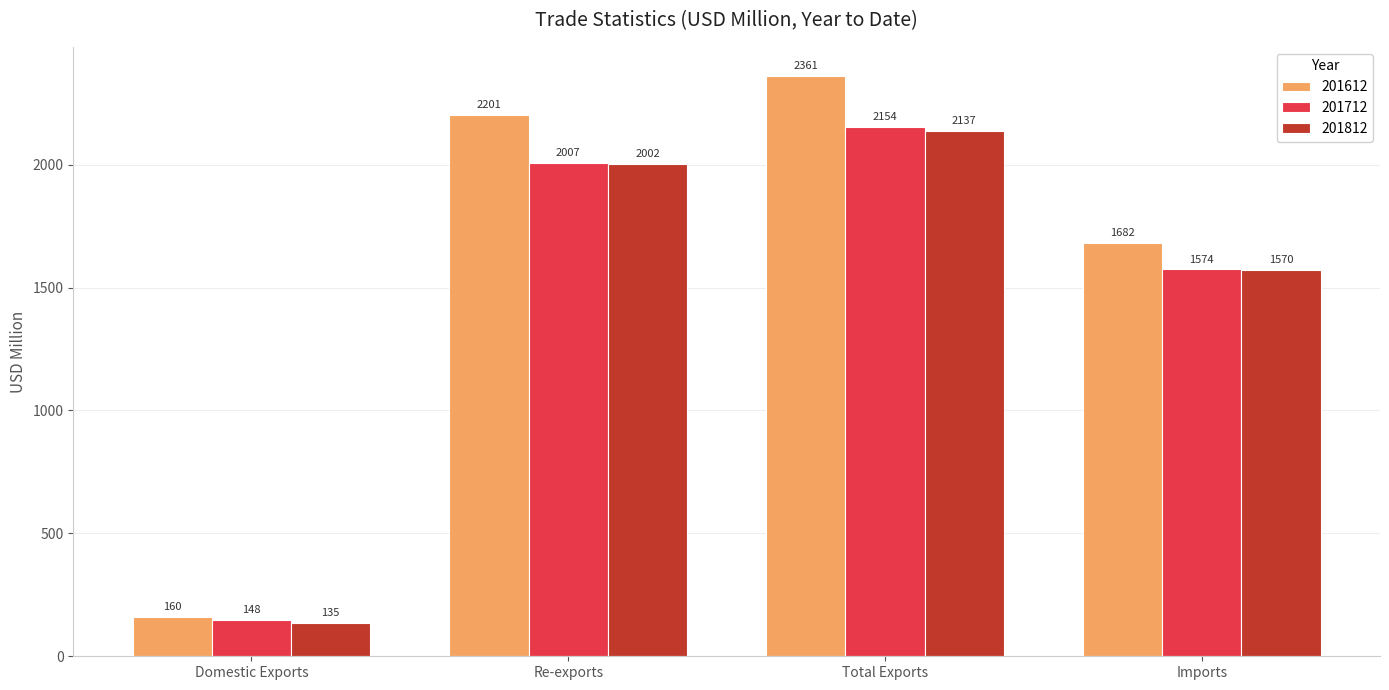

Is the value of 201812 at Domestic Exports greater than the value of 201612 at Imports?

No